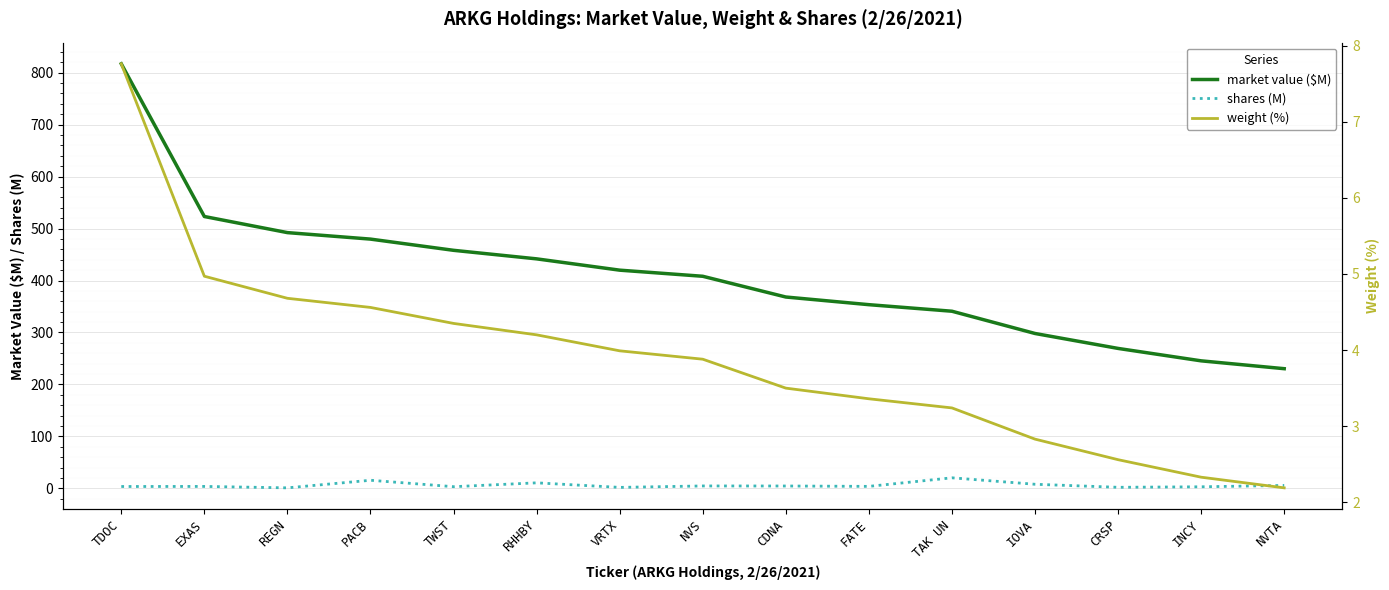

What is the difference between the maximum and second lowest values in the market value ($M) series?

571.4